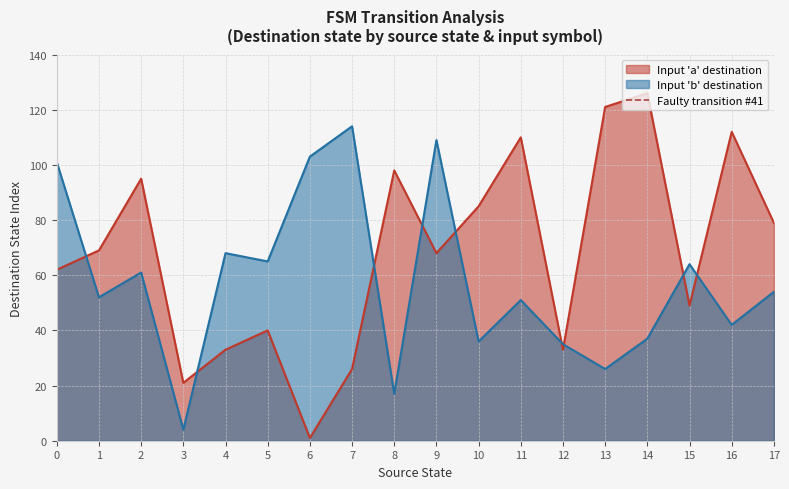

Where do Input 'a' destination and Input 'b' destination first cross each other?

0 and 1